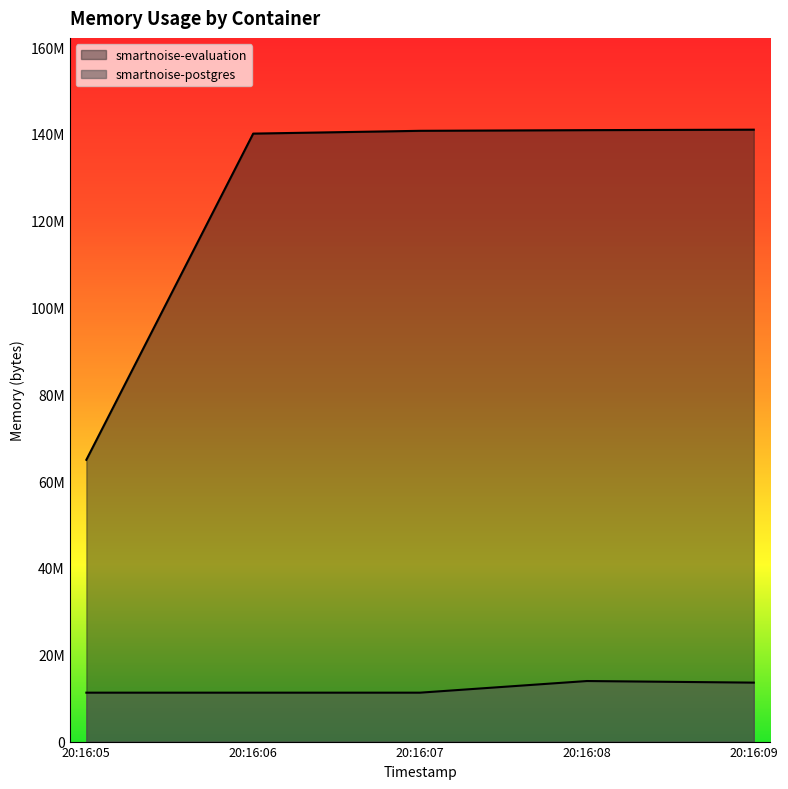

At which category is the sum across all series the highest?

20:16:08